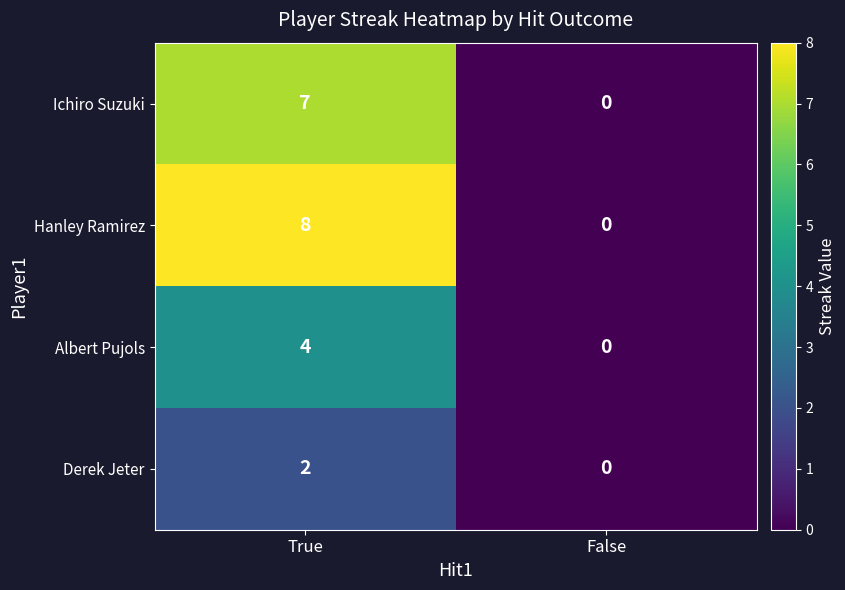

Reading left to right, transcribe all the data shown in this chart.

Ichiro Suzuki: True=7	False=0
Hanley Ramirez: True=8	False=0
Albert Pujols: True=4	False=0
Derek Jeter: True=2	False=0